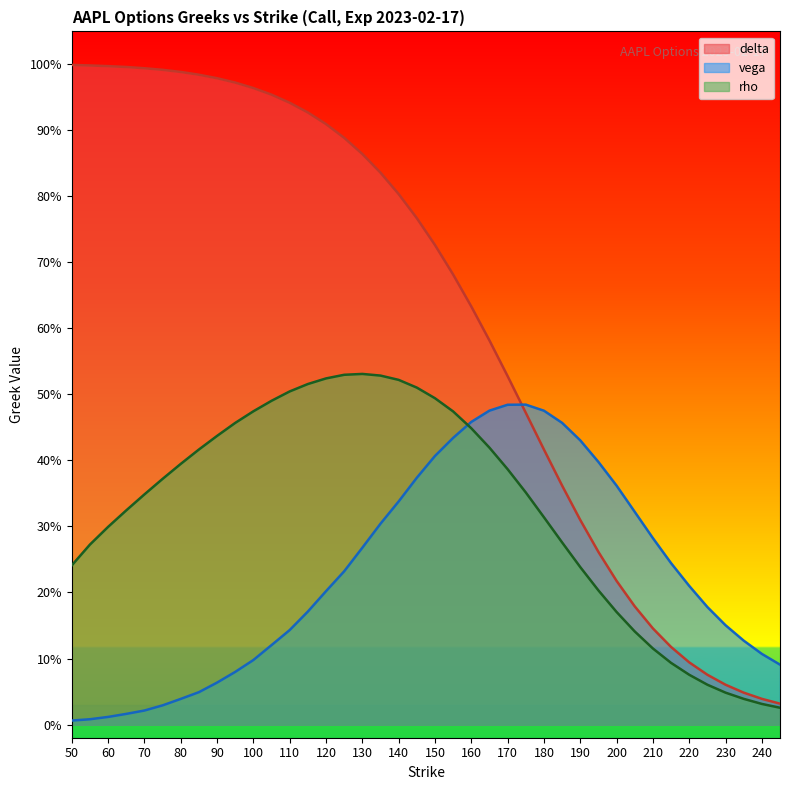

Between 95 and 155, which series saw the biggest shift?

vega